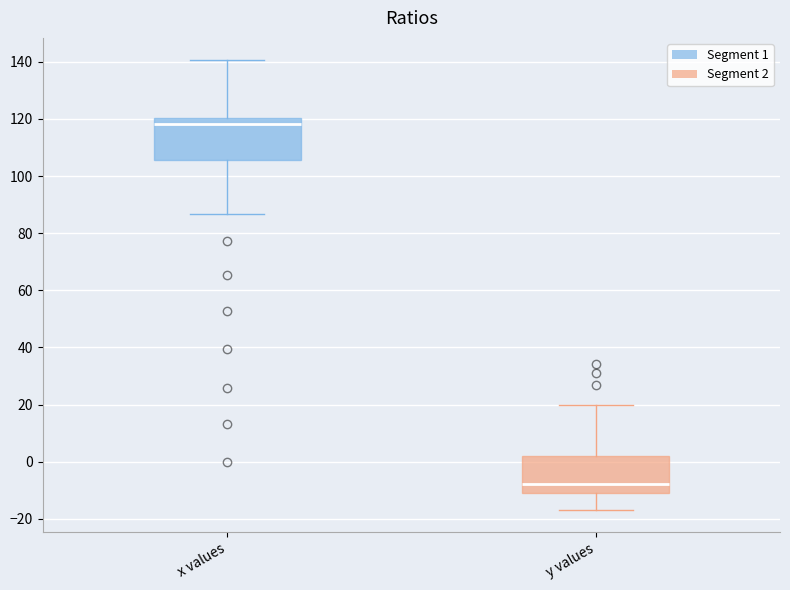

Which box has the lowest median line?

y values